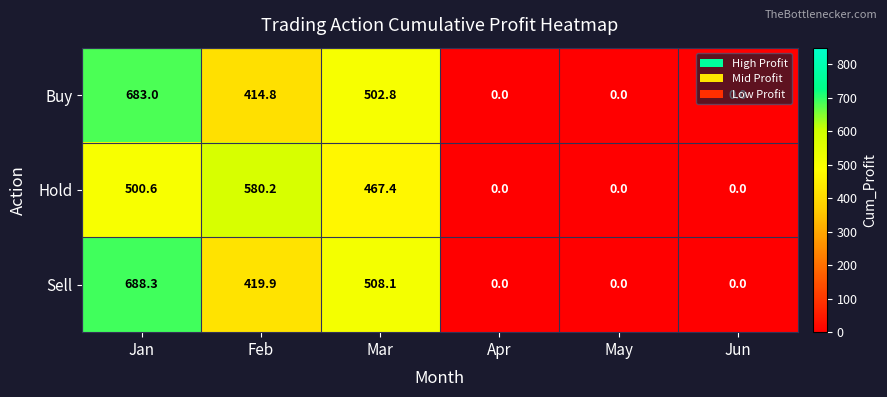

At which category is the sum across all series the highest?

Jan